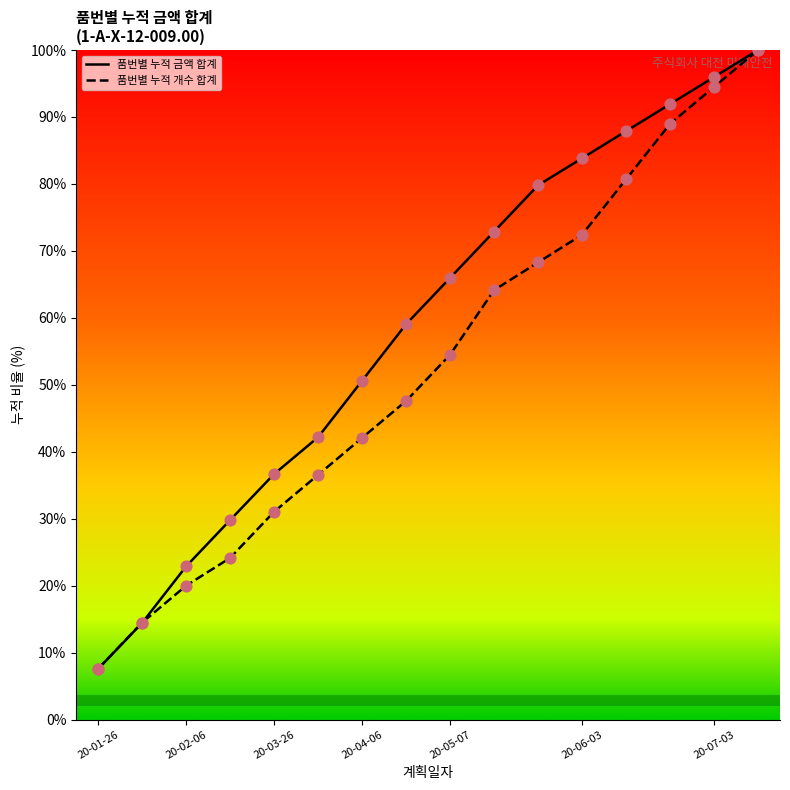

Which series has the widest spread of values?

품번별 누적 금액 합계